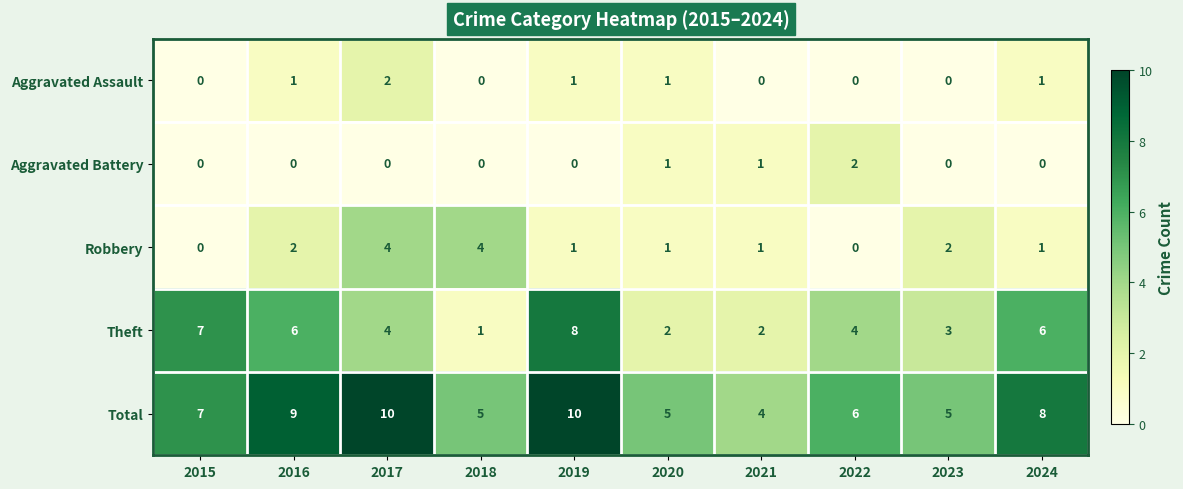

Read the Theft value at 2019.

8